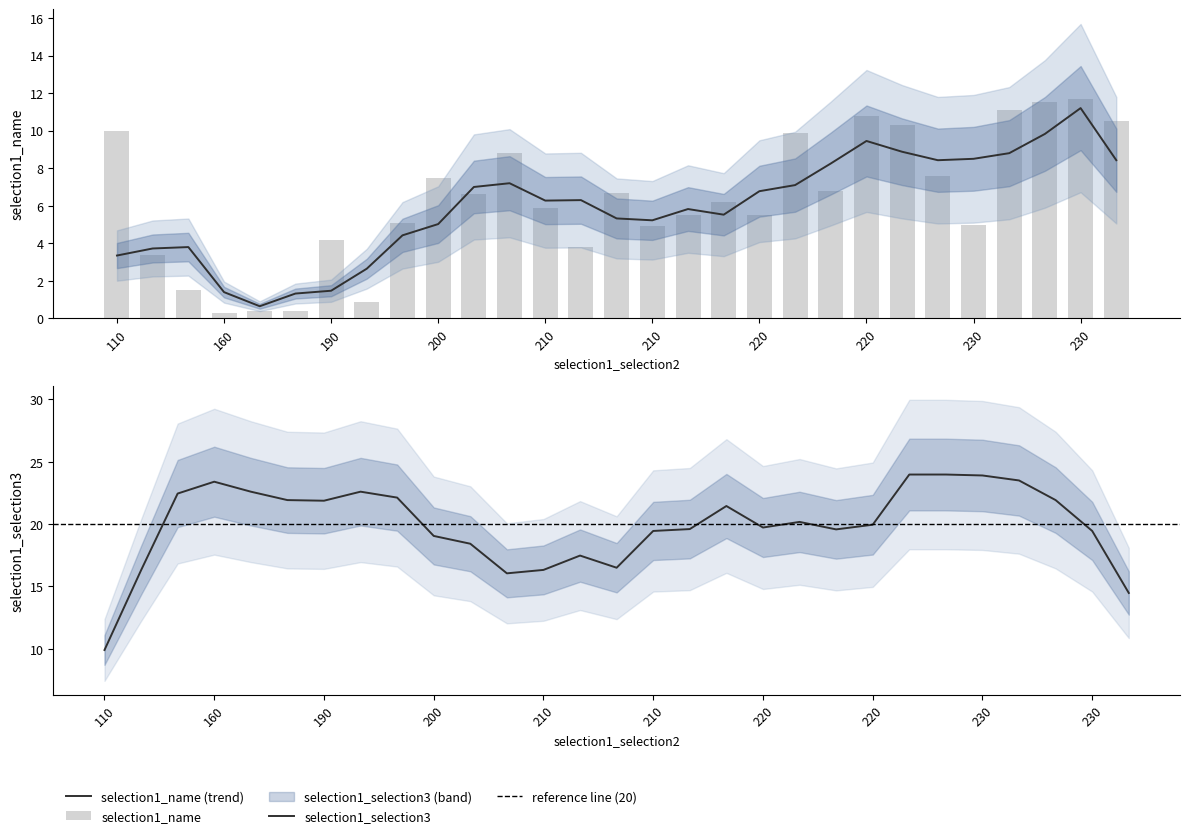

At which label is the value closest to 6?

210